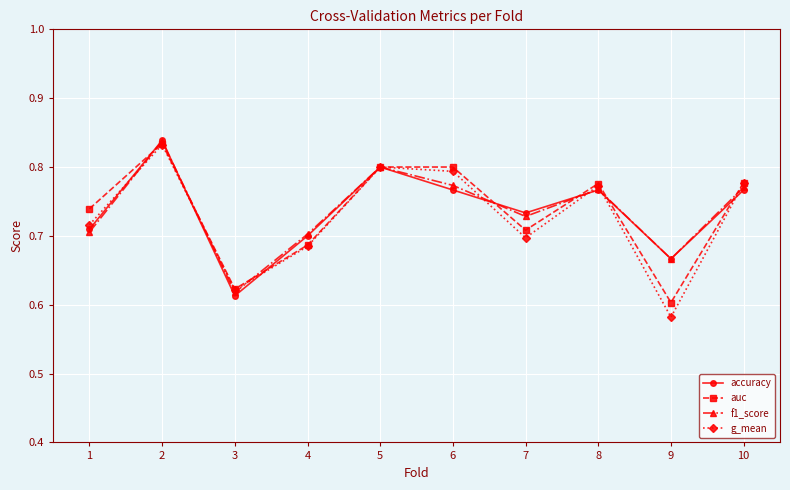

Which series has the widest spread of values?

g_mean